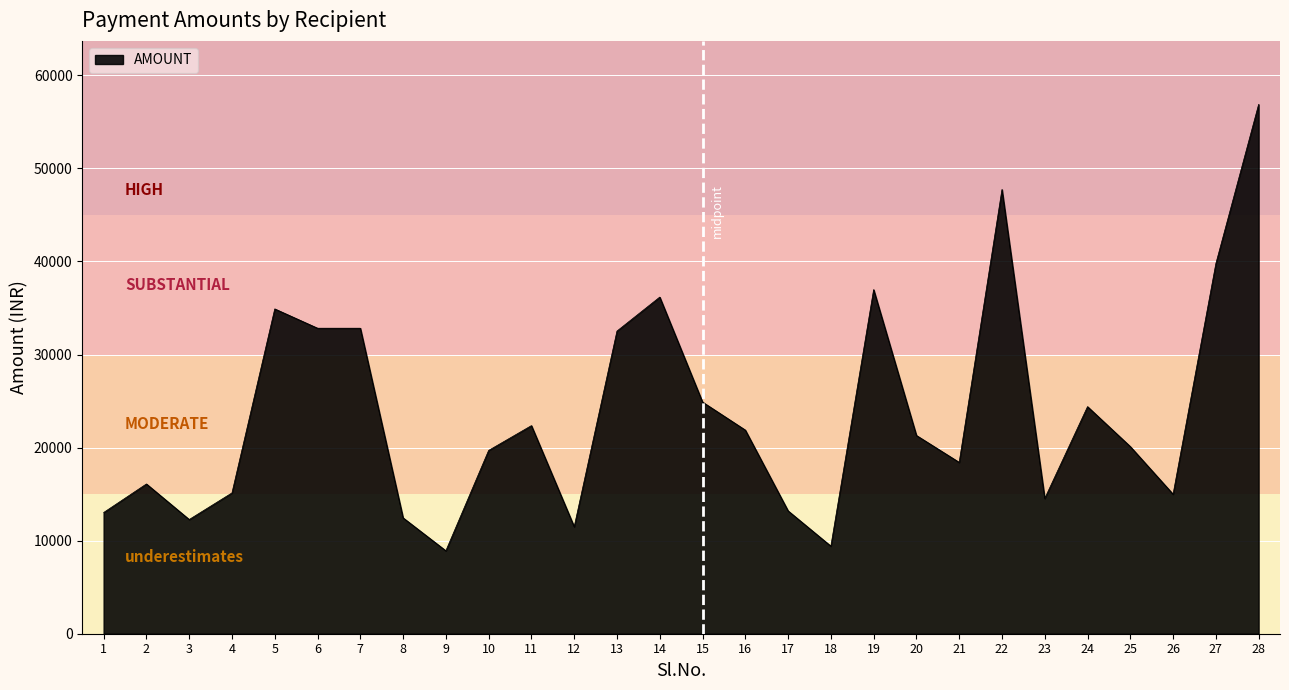

What is the difference between the values at 9 and 14?

27260